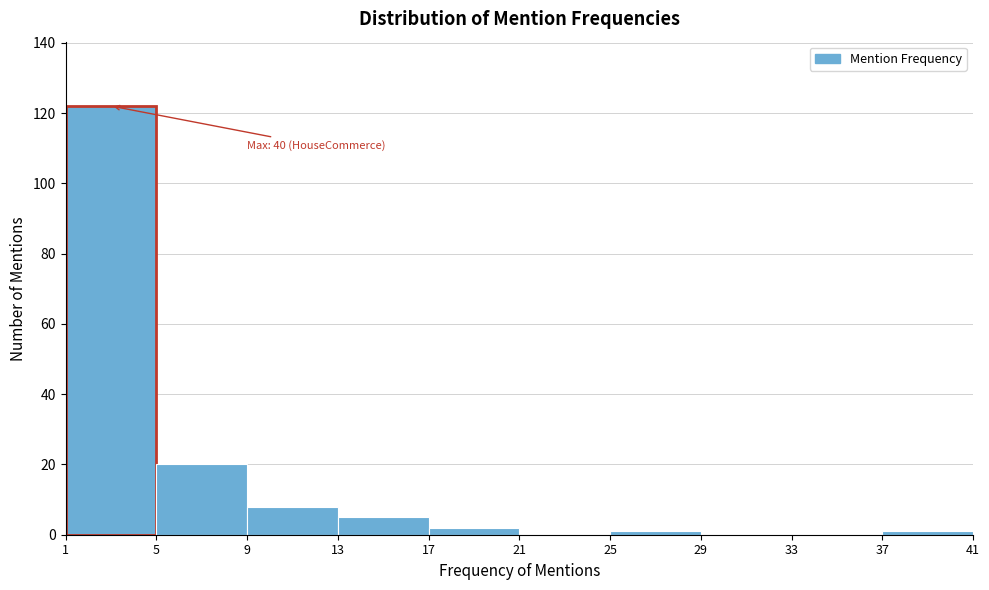

Which range on the x-axis has the tallest bar?

1 to 5